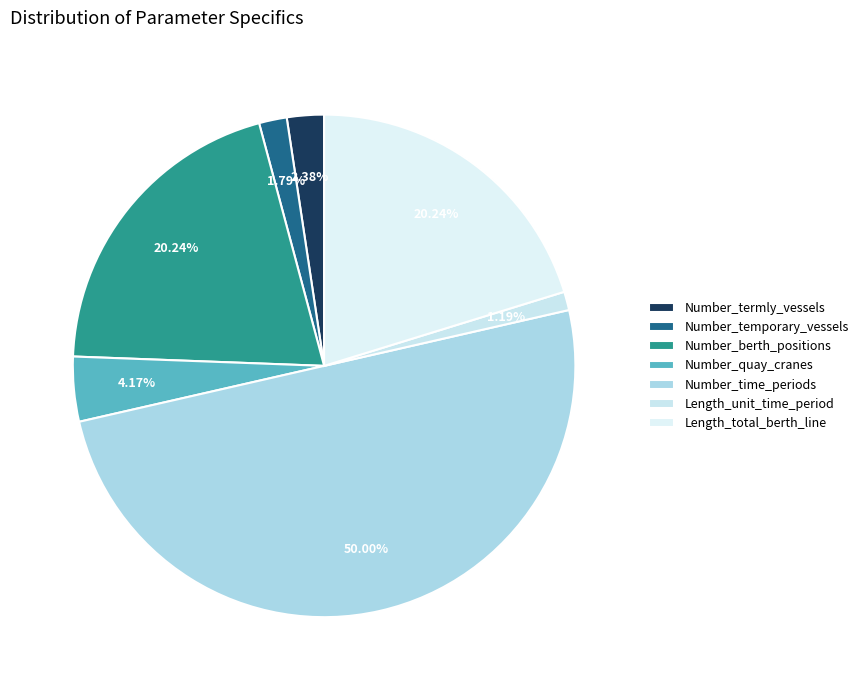

How many segments does this pie chart have?

7